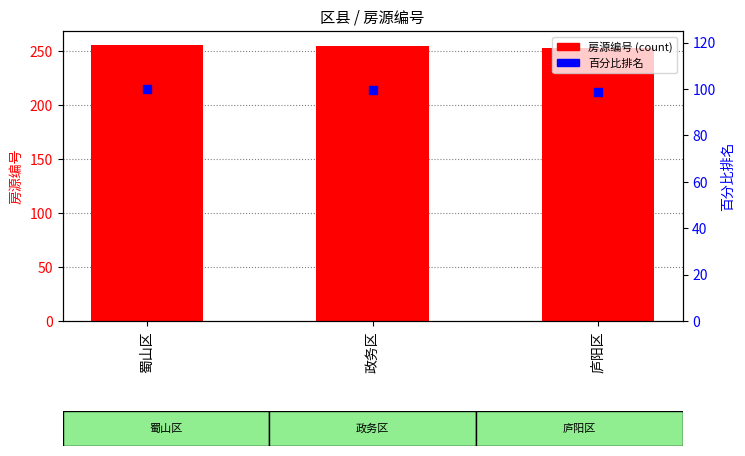

Is the value of 房源编号 at 蜀山区 greater than the value of 百分比排名 at 蜀山区?

Yes